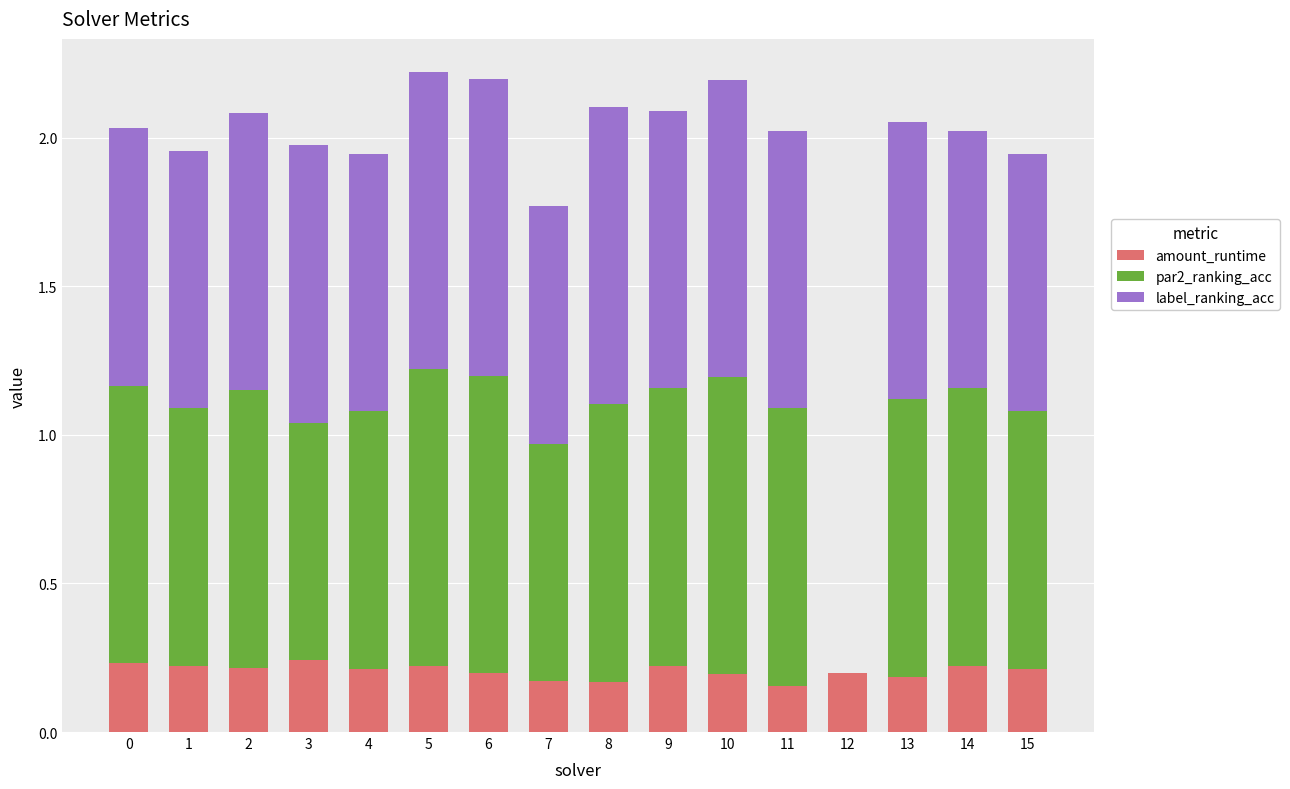

What is the sum of all amount_runtime values?

3.3